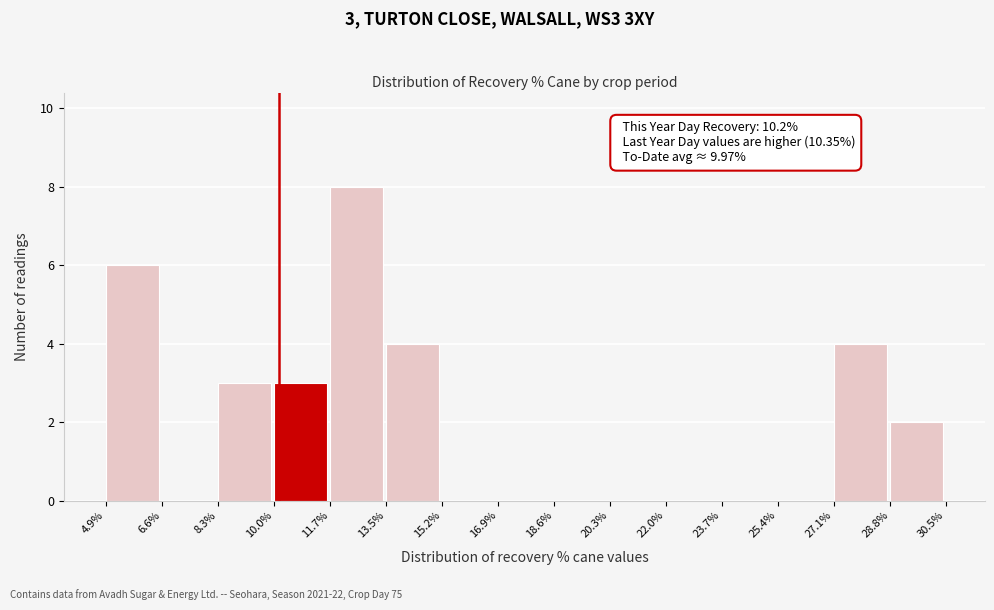

Over which range of the x-axis is the bar tallest?

11.7% to 13.5%